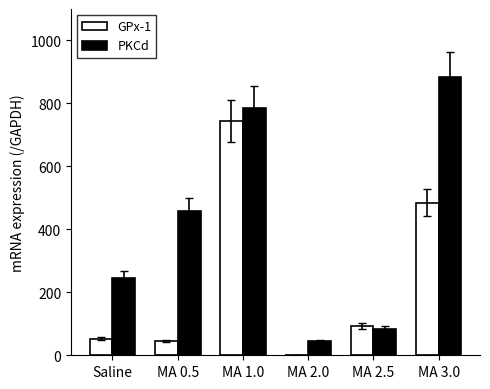

Which series has the widest spread of values?

PKCd